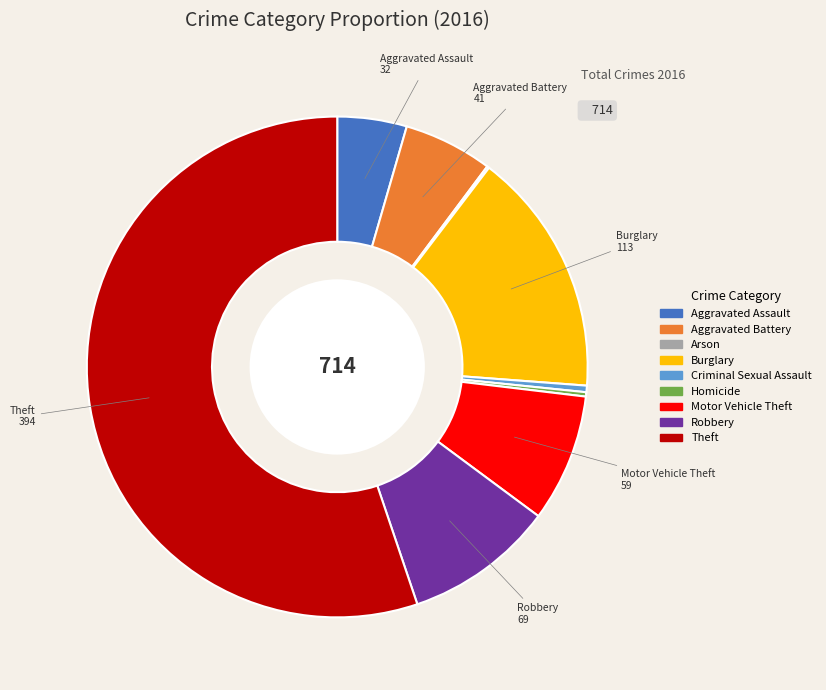

What is the largest slice in the pie chart?

Theft